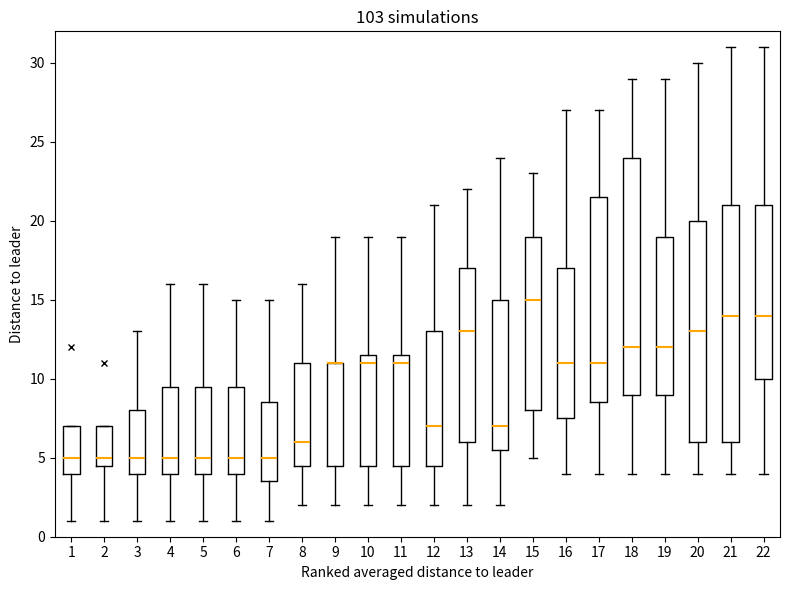

Reading left to right, read every box against the y-axis: the position of its median line, the range the box covers, and the ends of its whiskers. The values are not printed on the chart, so give them approximately, as read against the axis.

1: median 5.0, box 4.0 to 7.0, whiskers 1.0 to 7.0
2: median 5.0, box 4.5 to 7.0, whiskers 1.0 to 7.0
3: median 5.0, box 4.0 to 8.0, whiskers 1.0 to 13.0
4: median 5.0, box 4.0 to 9.5, whiskers 1.0 to 16.0
5: median 5.0, box 4.0 to 9.5, whiskers 1.0 to 16.0
6: median 5.0, box 4.0 to 9.5, whiskers 1.0 to 15.0
7: median 5.0, box 3.5 to 8.5, whiskers 1.0 to 15.0
8: median 6.0, box 4.5 to 11.0, whiskers 2.0 to 16.0
9: median 11.0 (drawn on the box's upper edge), box 4.5 to 11.0, whiskers 2.0 to 19.0
10: median 11.0, box 4.5 to 11.5, whiskers 2.0 to 19.0
11: median 11.0, box 4.5 to 11.5, whiskers 2.0 to 19.0
12: median 7.0, box 4.5 to 13.0, whiskers 2.0 to 21.0
13: median 13.0, box 6.0 to 17.0, whiskers 2.0 to 22.0
14: median 7.0, box 5.5 to 15.0, whiskers 2.0 to 24.0
15: median 15.0, box 8.0 to 19.0, whiskers 5.0 to 23.0
16: median 11.0, box 7.5 to 17.0, whiskers 4.0 to 27.0
17: median 11.0, box 8.5 to 21.5, whiskers 4.0 to 27.0
18: median 12.0, box 9.0 to 24.0, whiskers 4.0 to 29.0
19: median 12.0, box 9.0 to 19.0, whiskers 4.0 to 29.0
20: median 13.0, box 6.0 to 20.0, whiskers 4.0 to 30.0
21: median 14.0, box 6.0 to 21.0, whiskers 4.0 to 31.0
22: median 14.0, box 10.0 to 21.0, whiskers 4.0 to 31.0